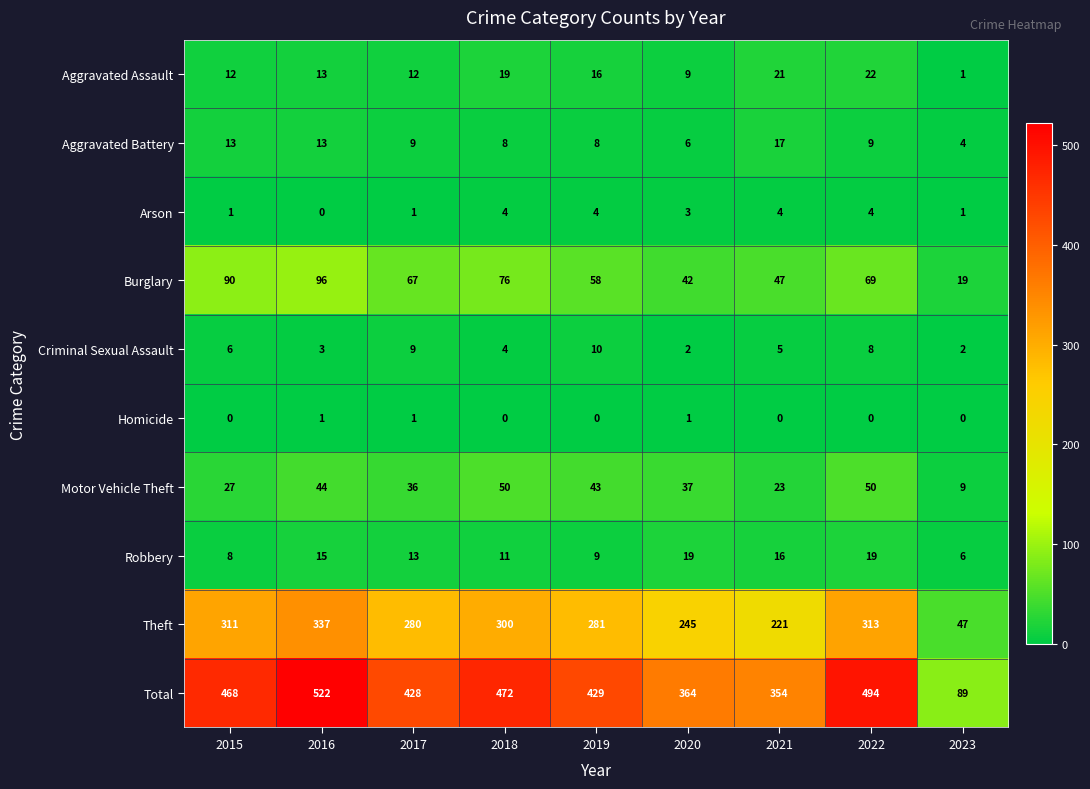

Which series has the widest spread of values?

Total